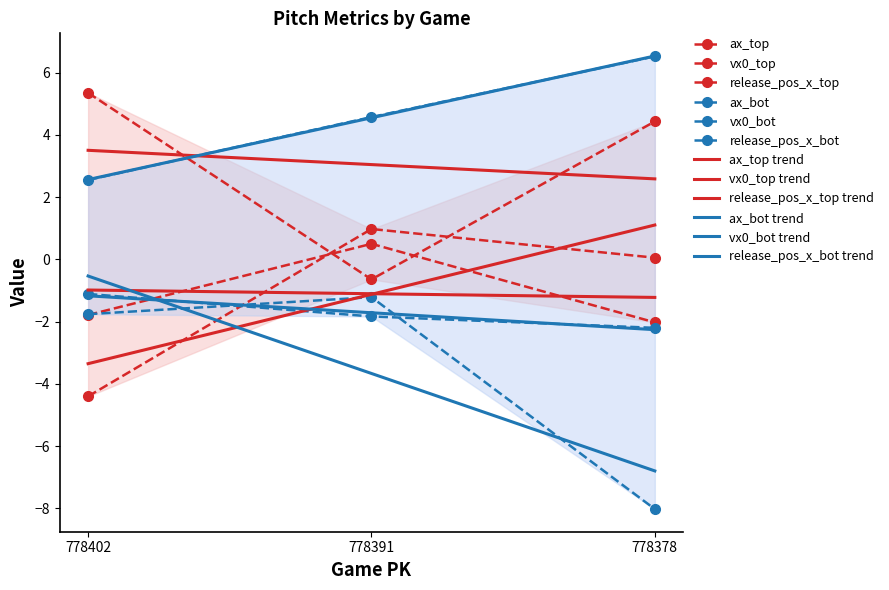

Which series has the largest total across all categories?

vx0_bot